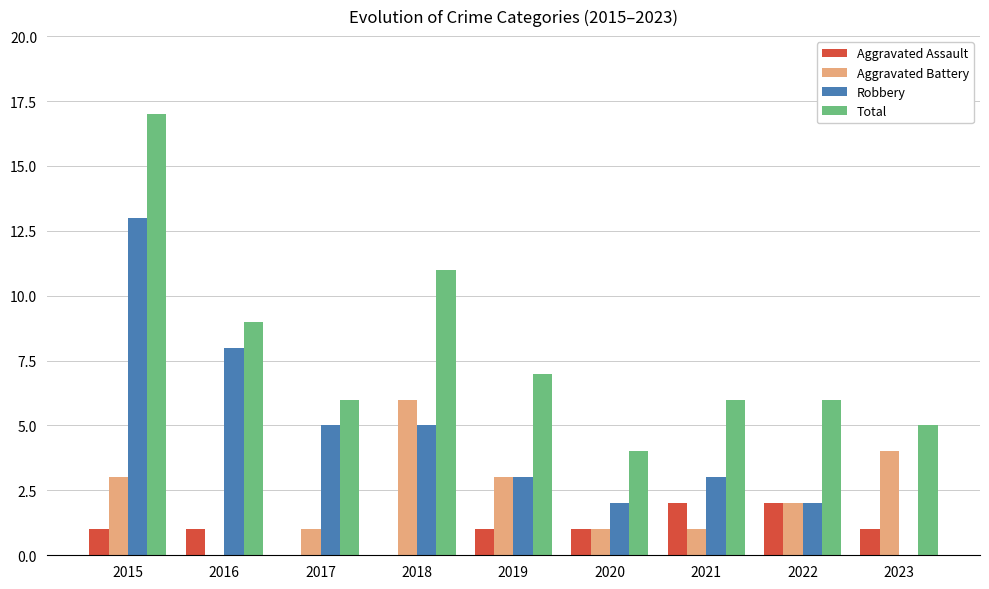

What are all the series names shown in the legend?

Aggravated Assault, Aggravated Battery, Robbery, Total